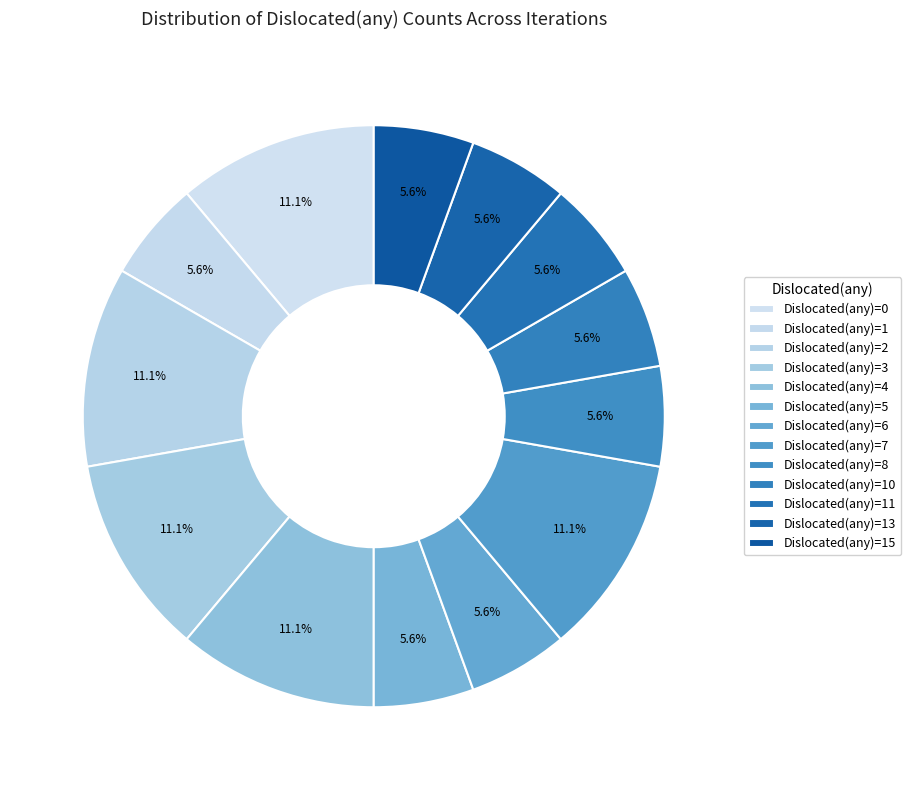

Count the number of slices in the pie.

13